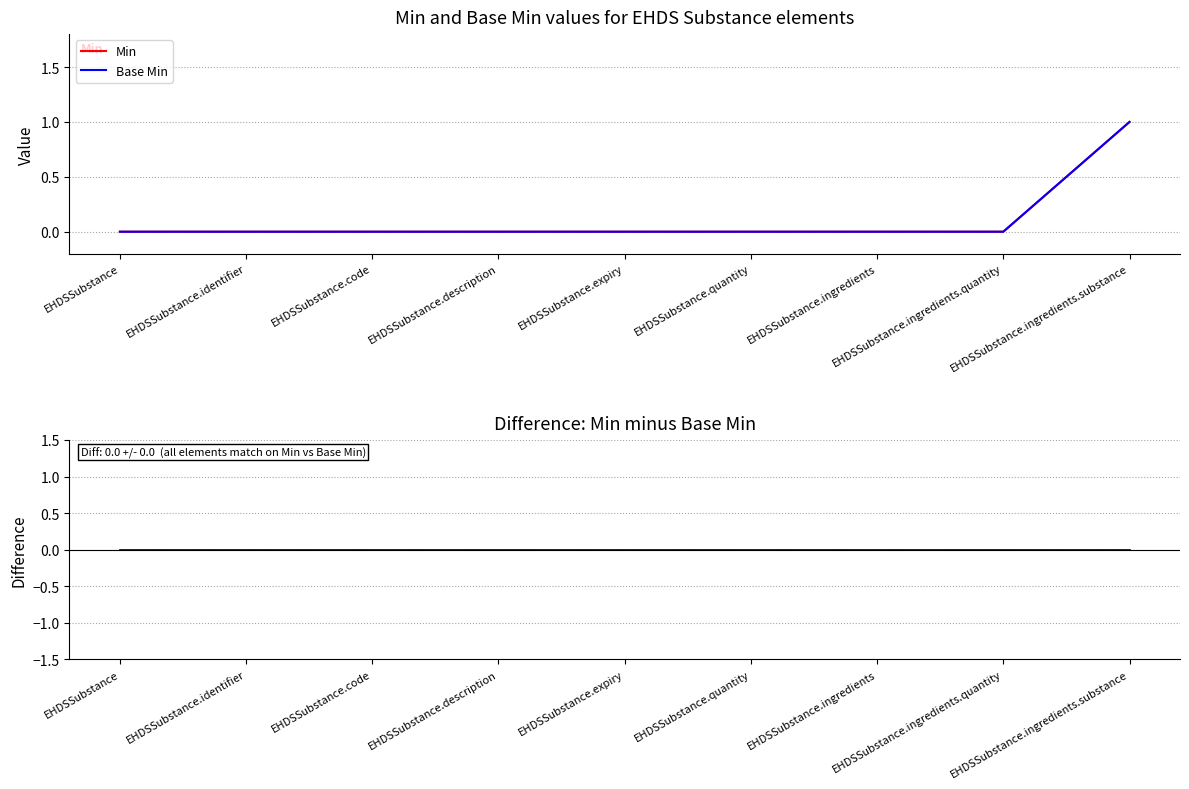

True or false: Min and Base Min cross at least once.

False